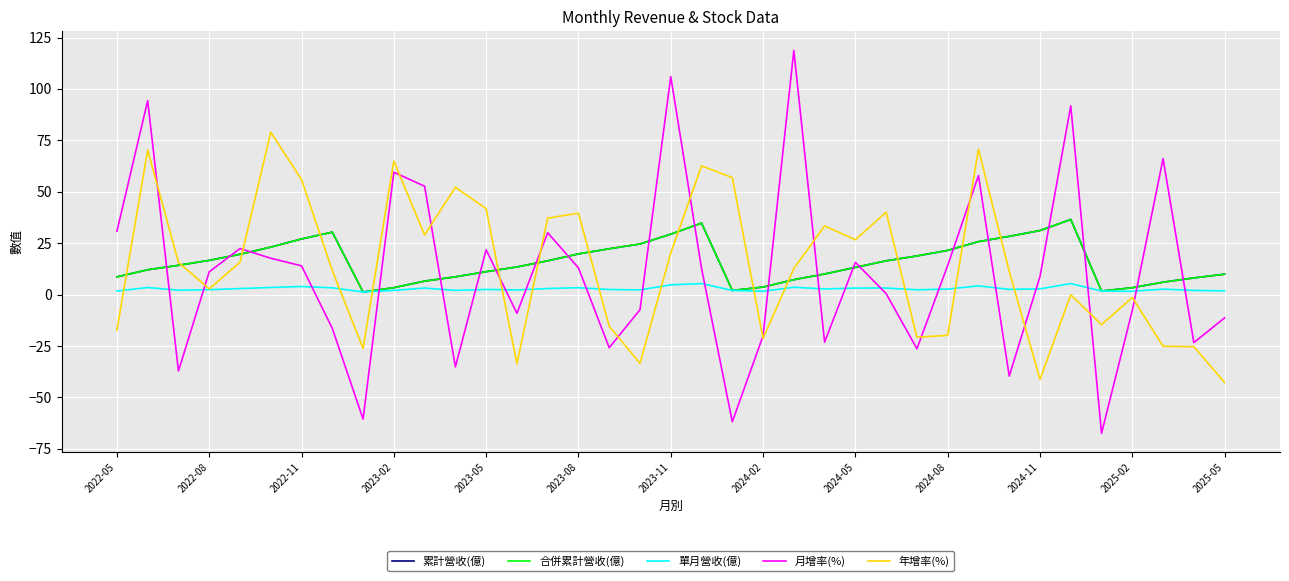

In 年增率(%), how many points are lower than both neighbors (excluding endpoints)?

10